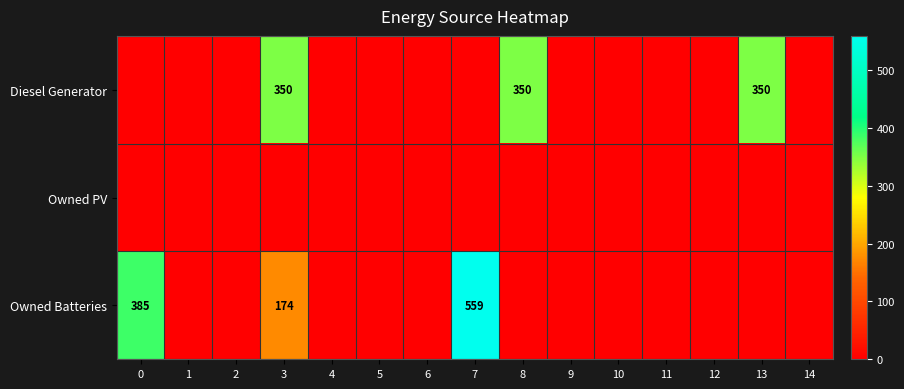

The Owned Batteries series shows 559 at 7. True or false?

True